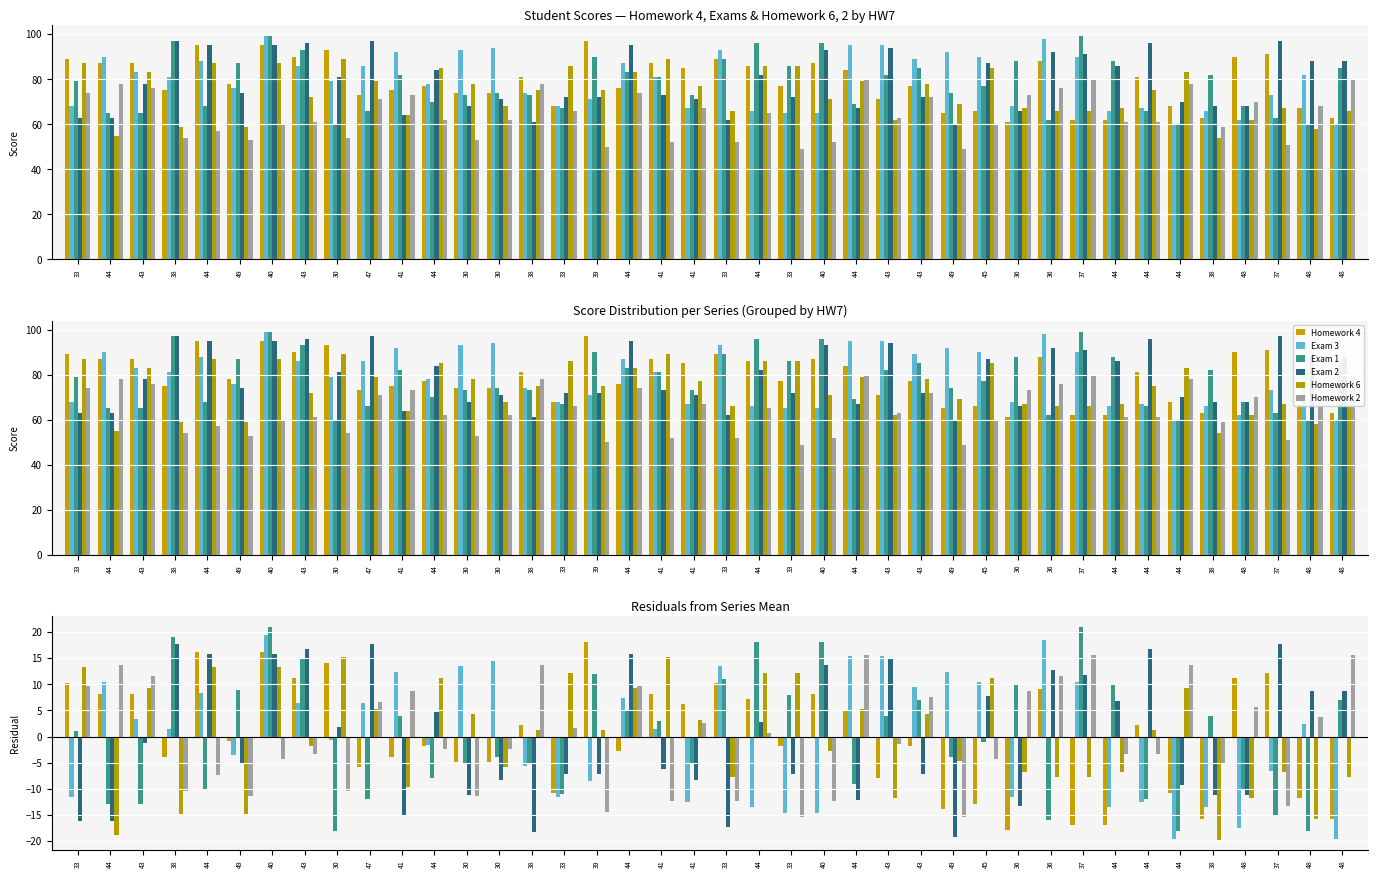

The value of Exam 3 at 43 is 11.5. True or false?

False